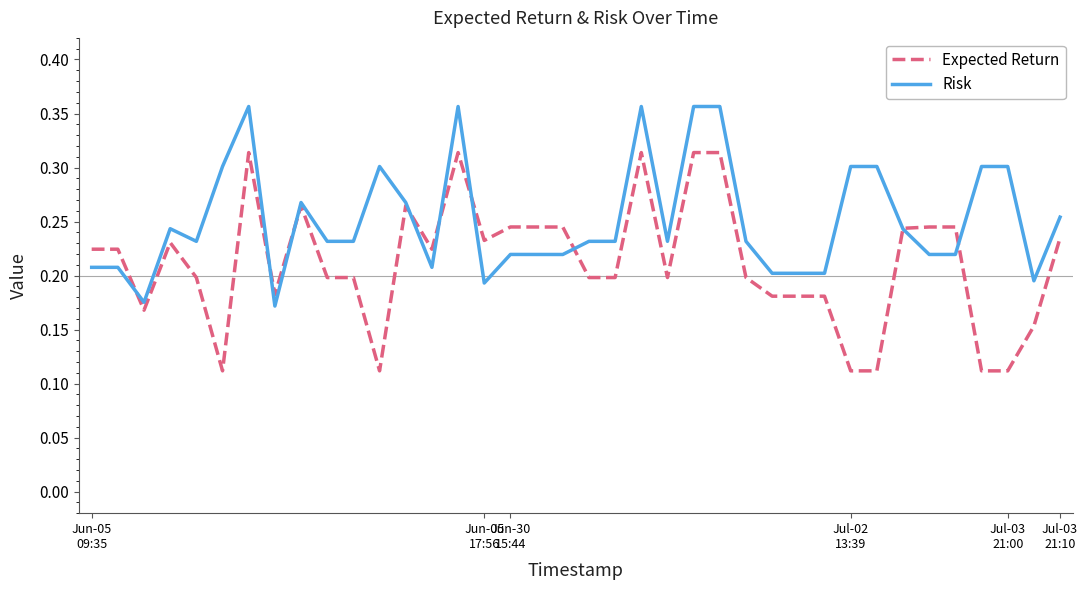

Which series has the widest spread of values?

Expected Return